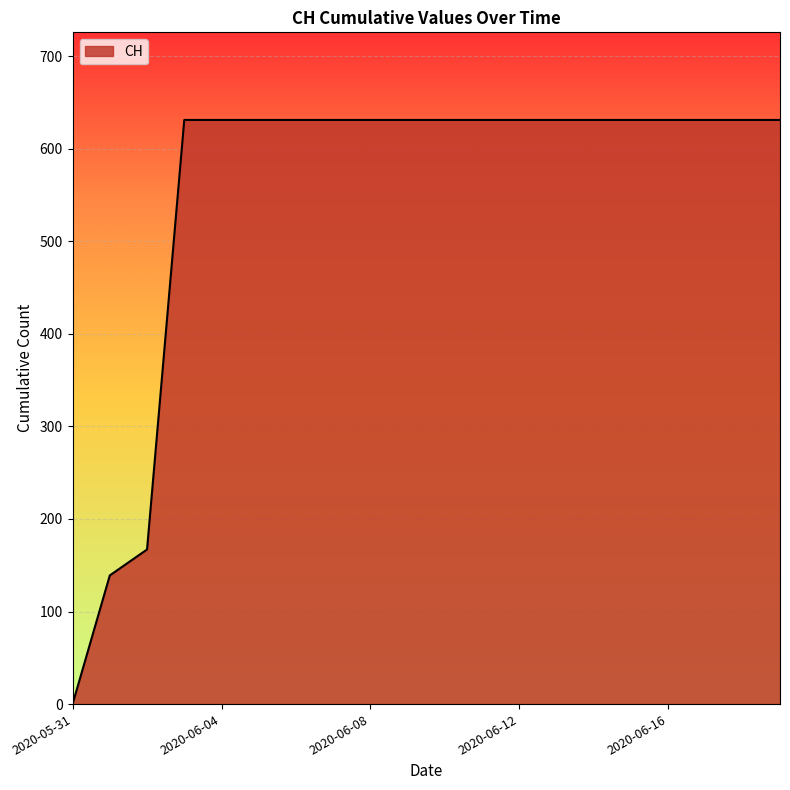

What is the greatest value displayed?

631